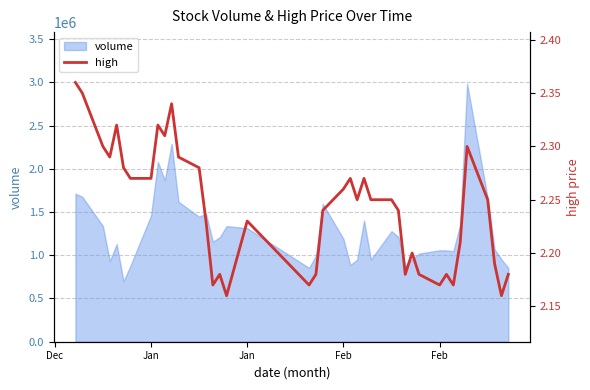

What is the average value?

2.2